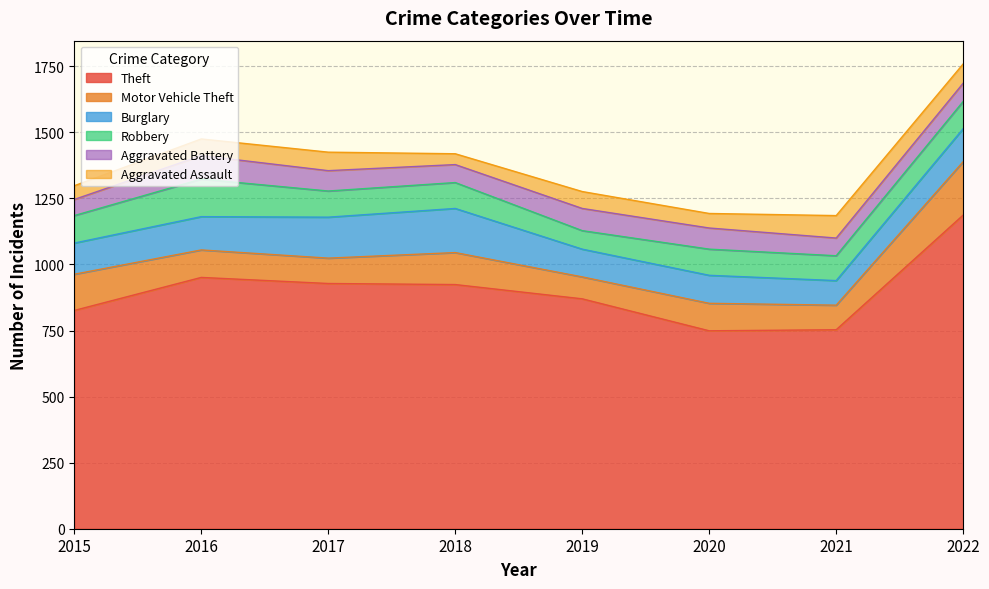

Which has a higher value, 2019 or 2015?

2019